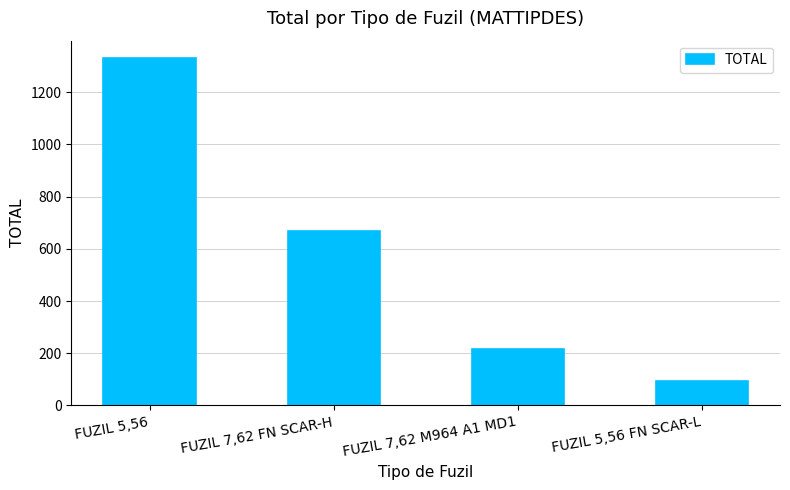

Read the value at FUZIL 7,62 M964 A1 MD1, to the nearest 50.

200